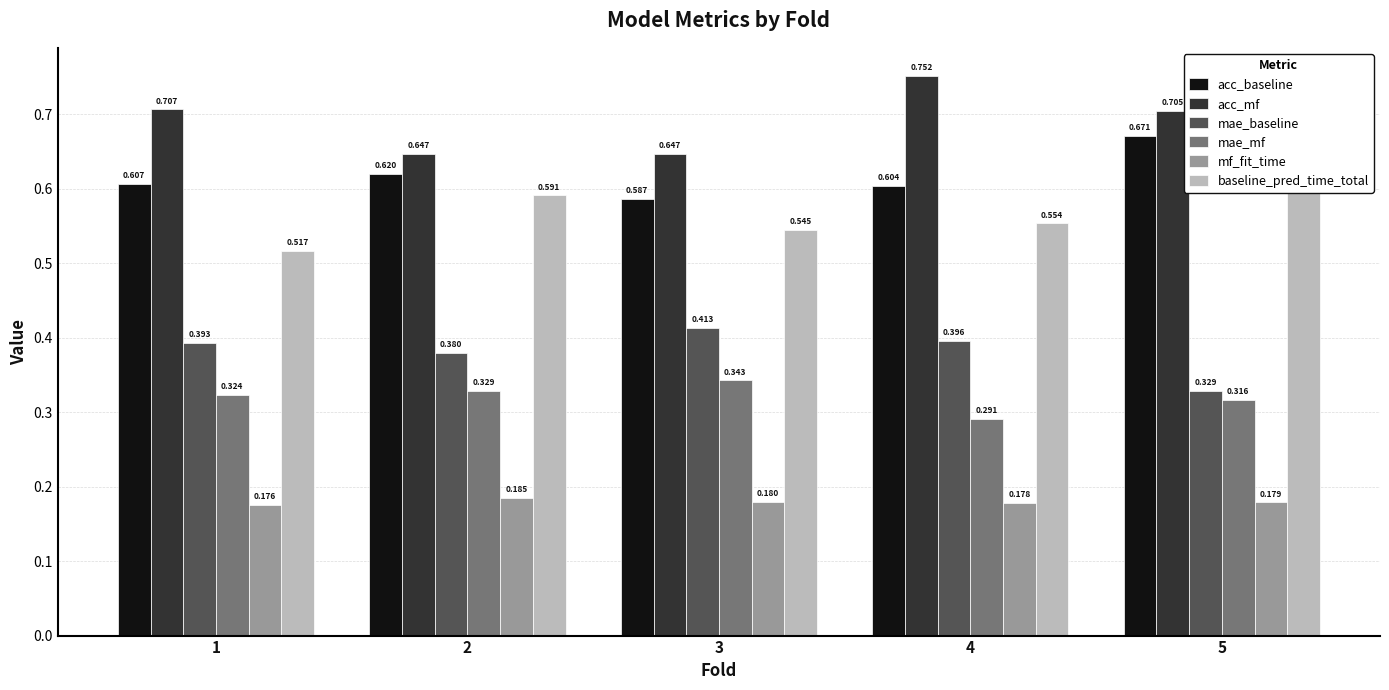

What is the difference between the second highest and second lowest values in the acc_mf series?

0.1